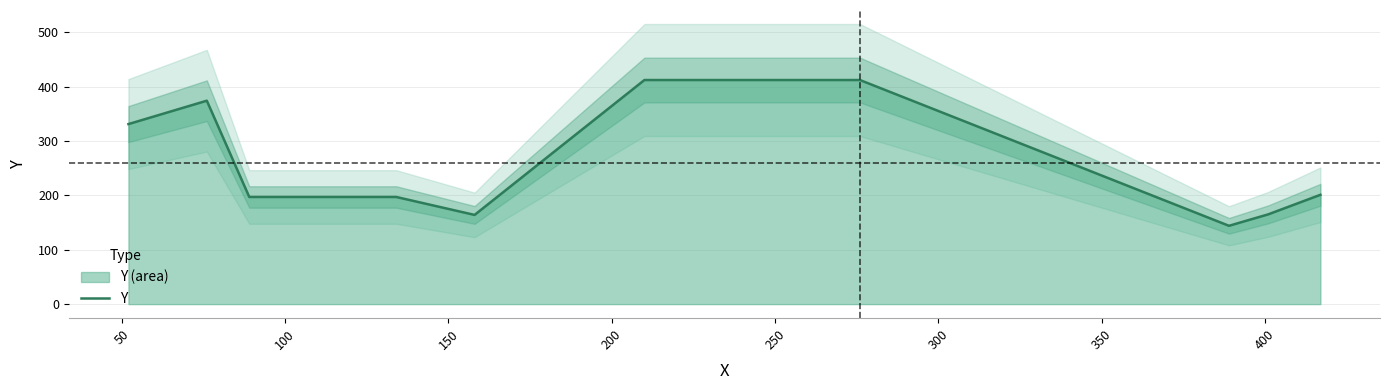

What is the maximum value for Y?

412